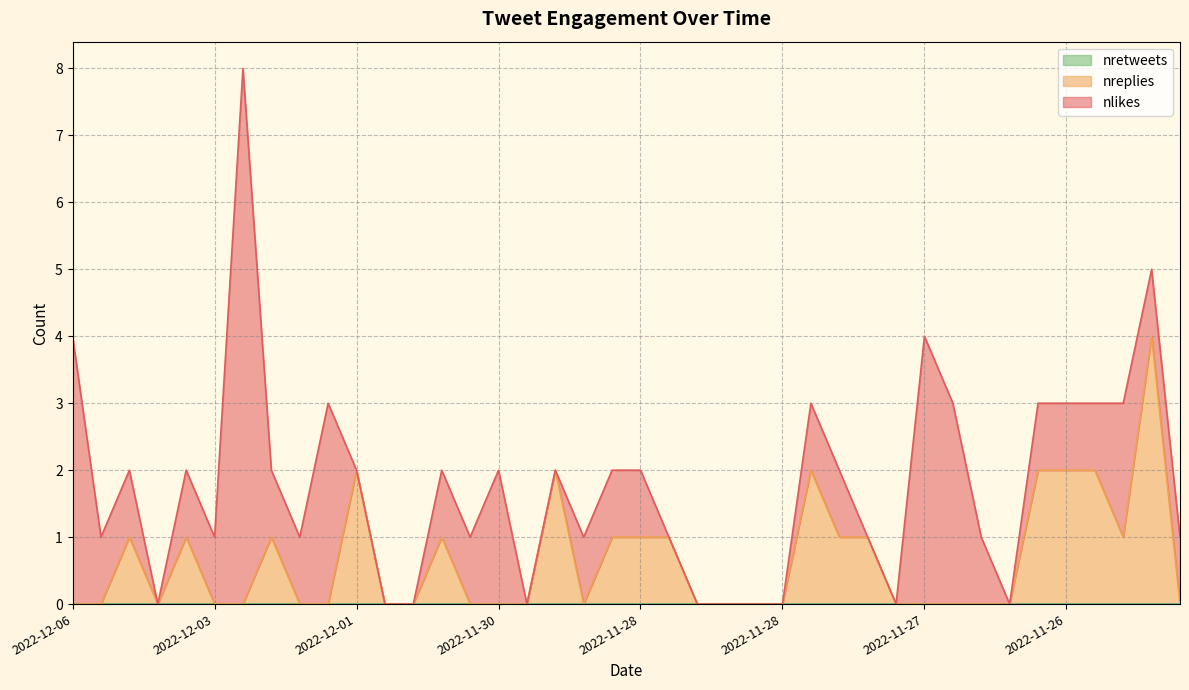

True or false: nretweets and nreplies cross at least once.

False